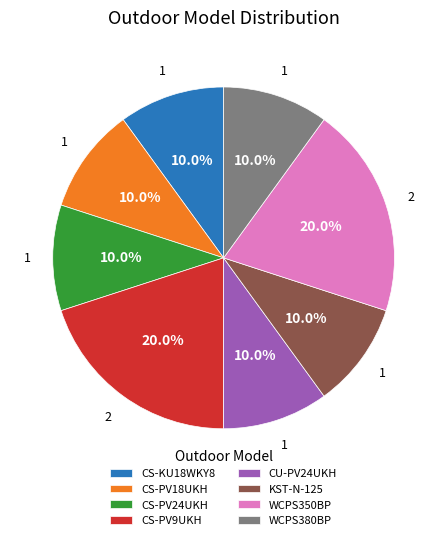

What is the ratio of the value at CU-PV24UKH to the value at CS-PV24UKH?

1.0